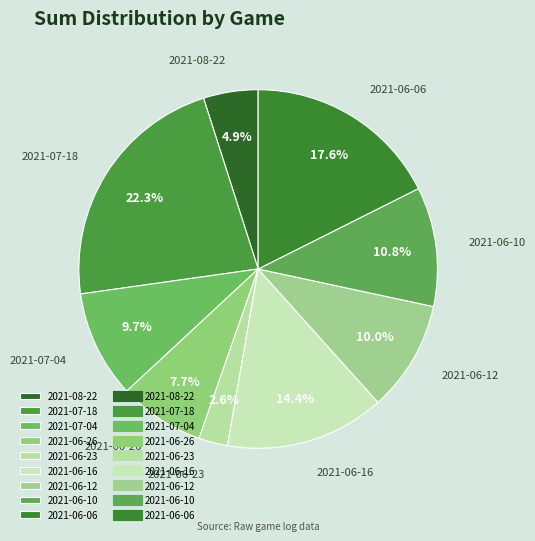

Is it true that 2021-07-18 is 22% of the pie?

True